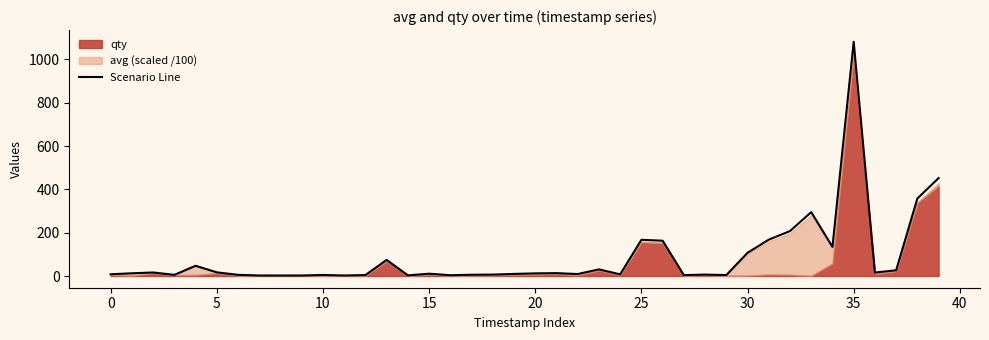

What is the average value?

87.7